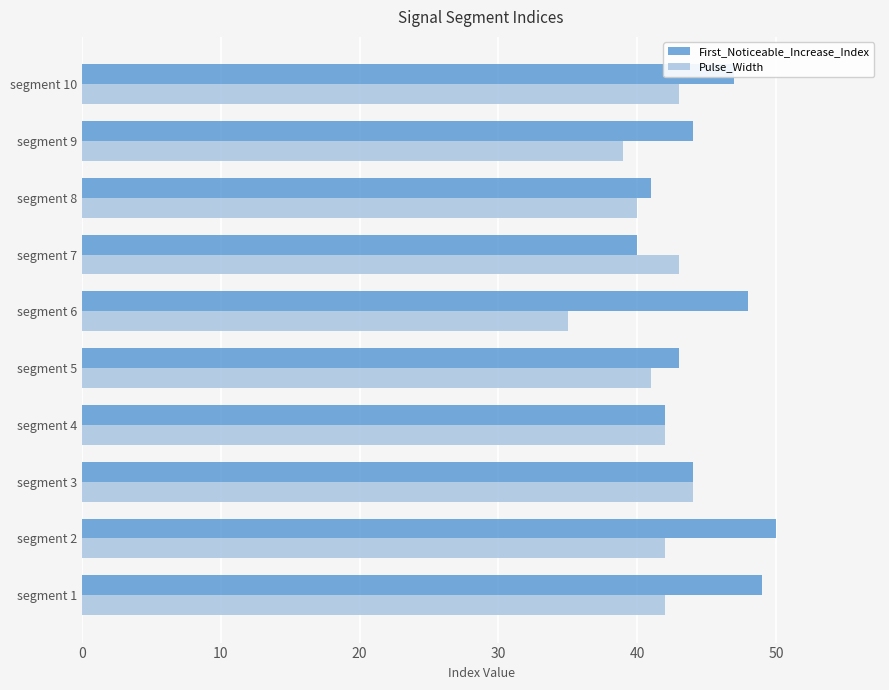

What is the sum of all First_Noticeable_Increase_Index values?

448